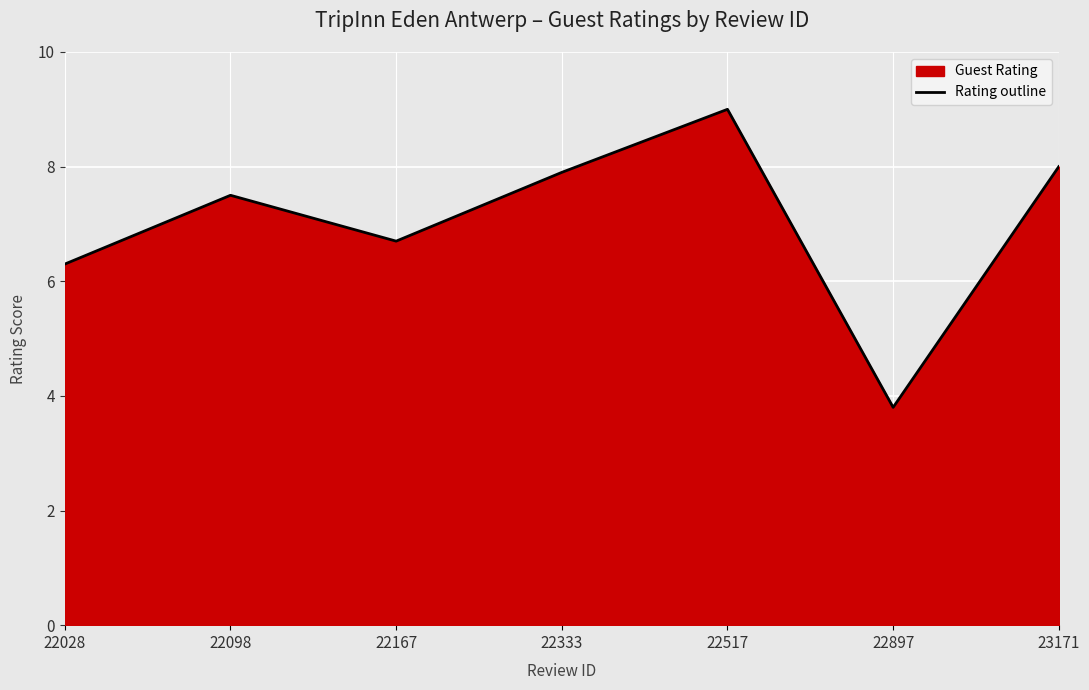

List the labels in order of value, smallest first.

22897, 22028, 22167, 22098, 22333, 23171, 22517